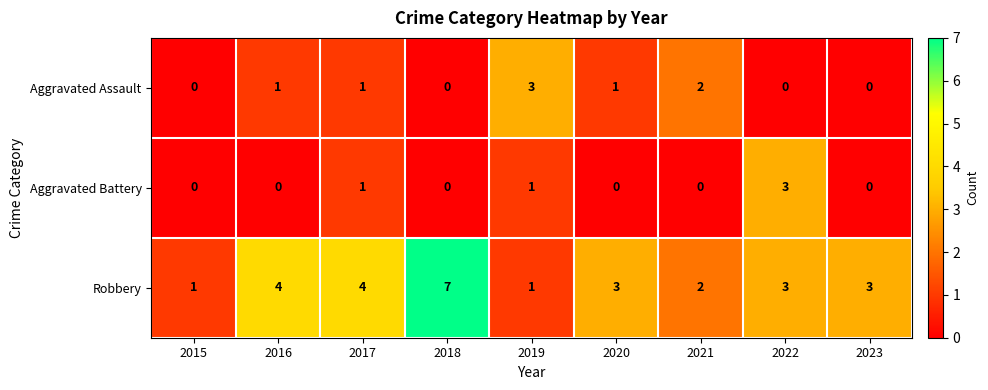

What is the difference between the second highest and second lowest values in the Robbery series?

3